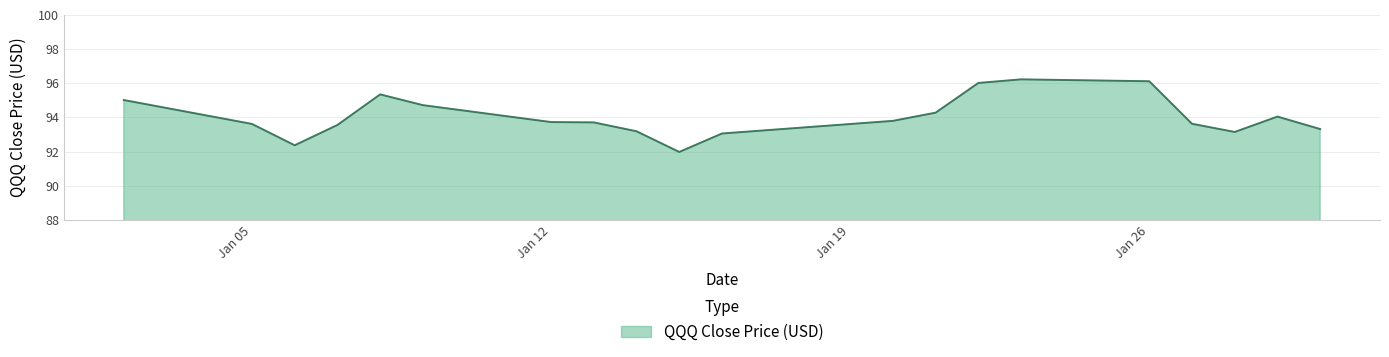

What is the smallest value displayed?

92.0